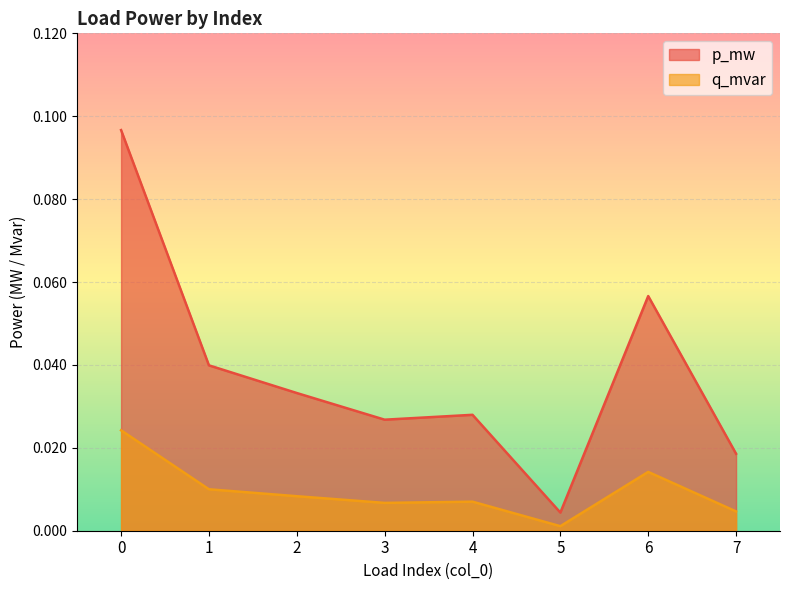

Rank the series by their average value, from lowest to highest.

q_mvar, p_mw